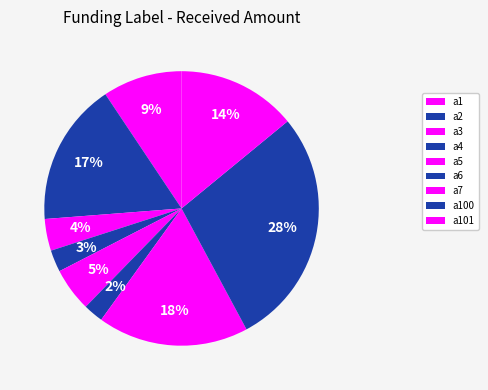

How many slices are in this pie chart?

9